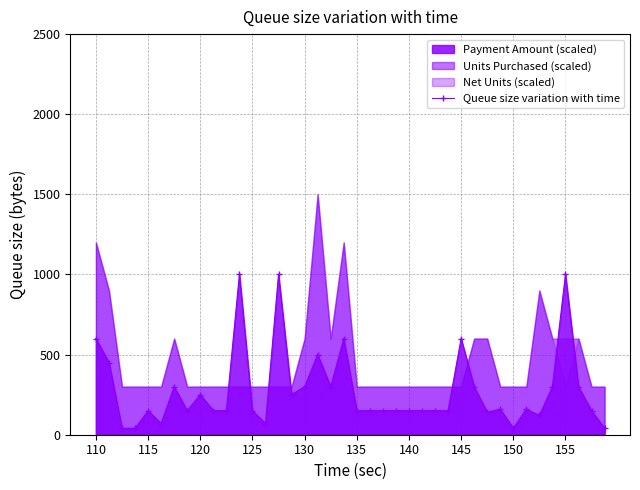

True or false: Queue size variation with time has more than 2 interior local peaks.

True